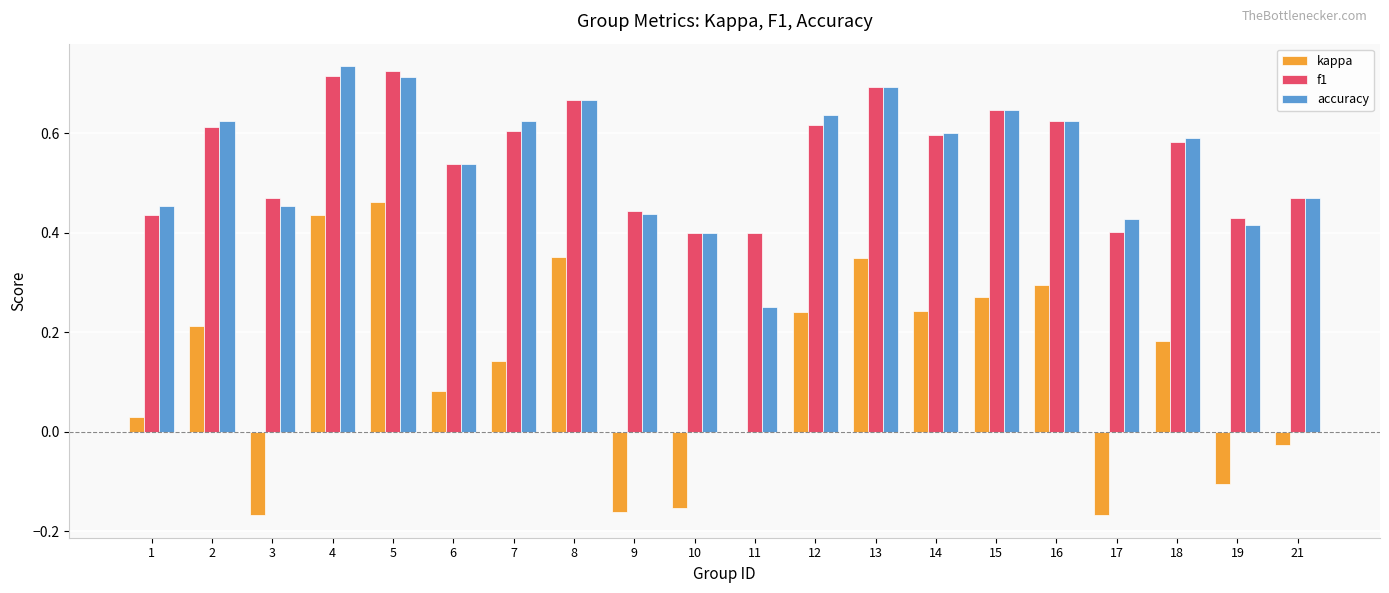

What are all the series names shown in the legend?

kappa, f1, accuracy